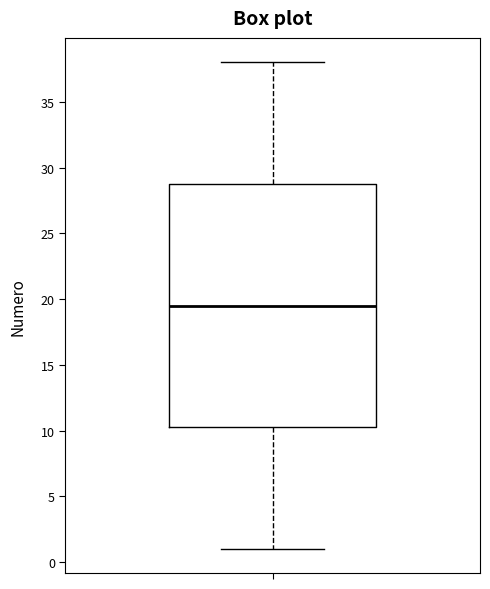

Read this box plot against the y-axis: the position of the median line, the range covered by the box, and the ends of both whiskers. The values are not printed on the chart, so give them approximately, as read against the axis.

median 19.5, box 10.5 to 29.0, whiskers 1.0 to 38.0